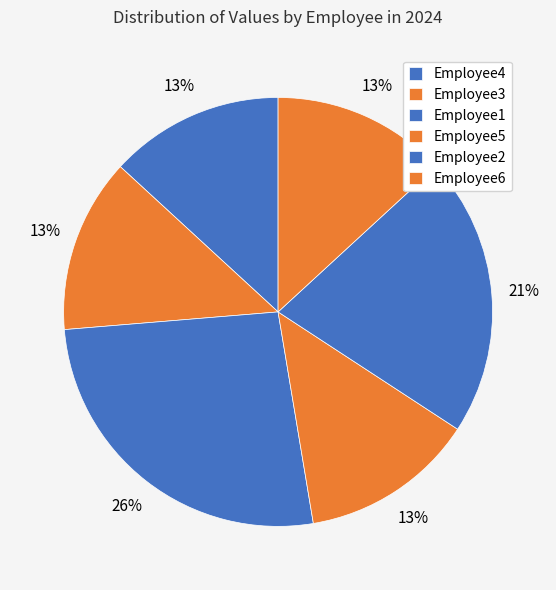

To the nearest percent, what percentage of the pie is Employee2?

21%